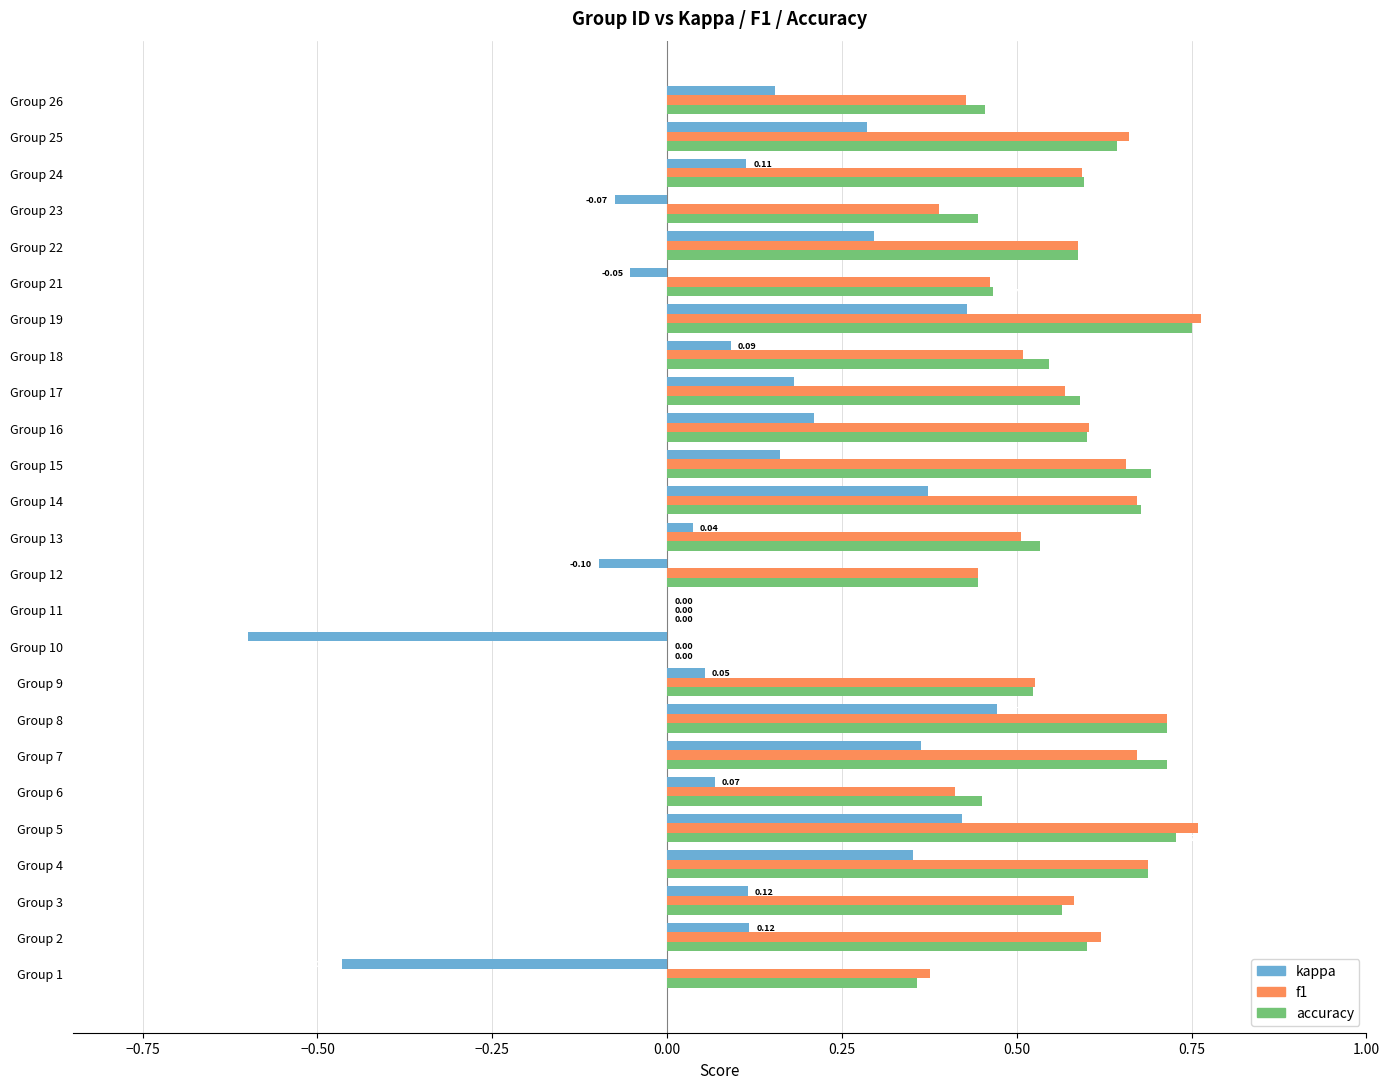

What is the sum of the f1 values at Group 5 and Group 16?

1.4